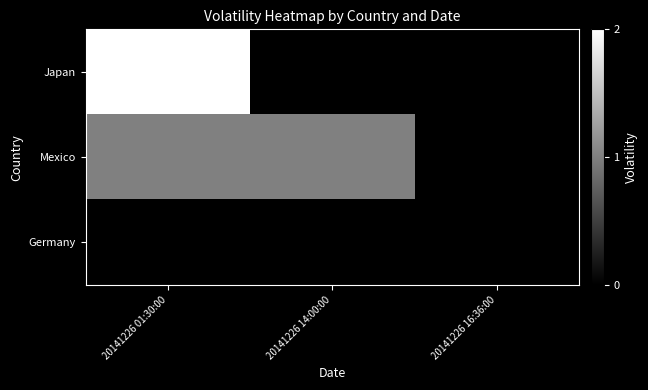

What is the total value across all series at 20141226 01:30:00?

3